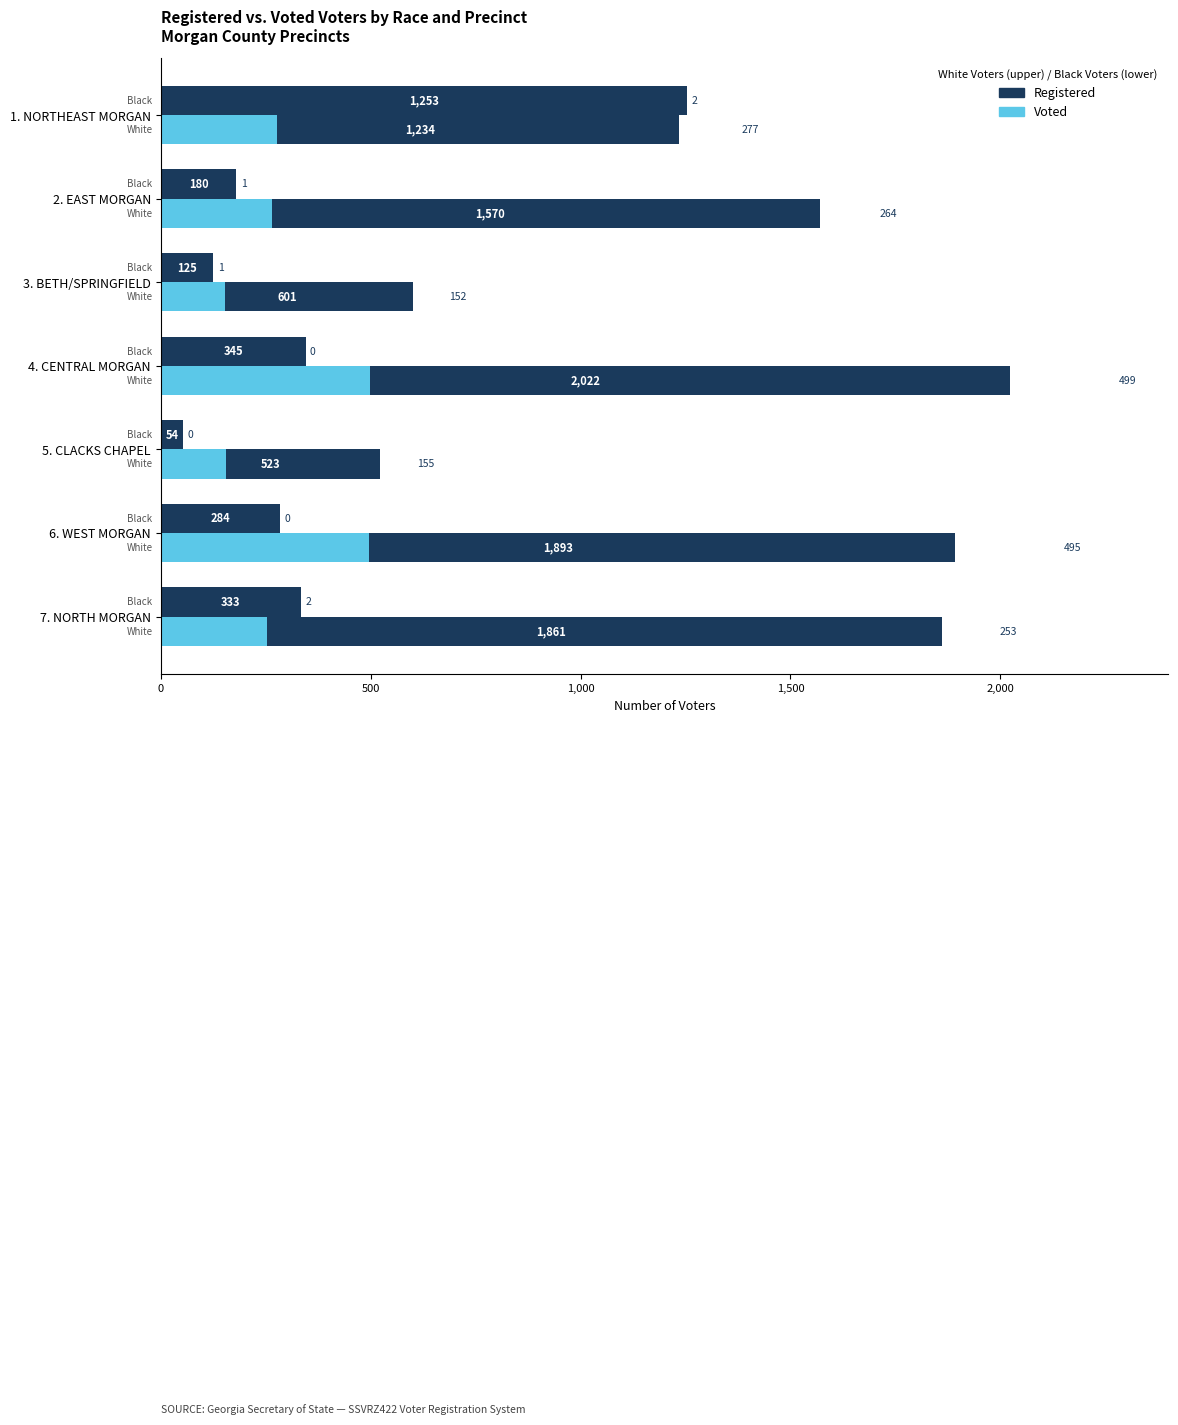

At 7. NORTH MORGAN, list the series in order from largest to smallest.

White Registered, White Voted